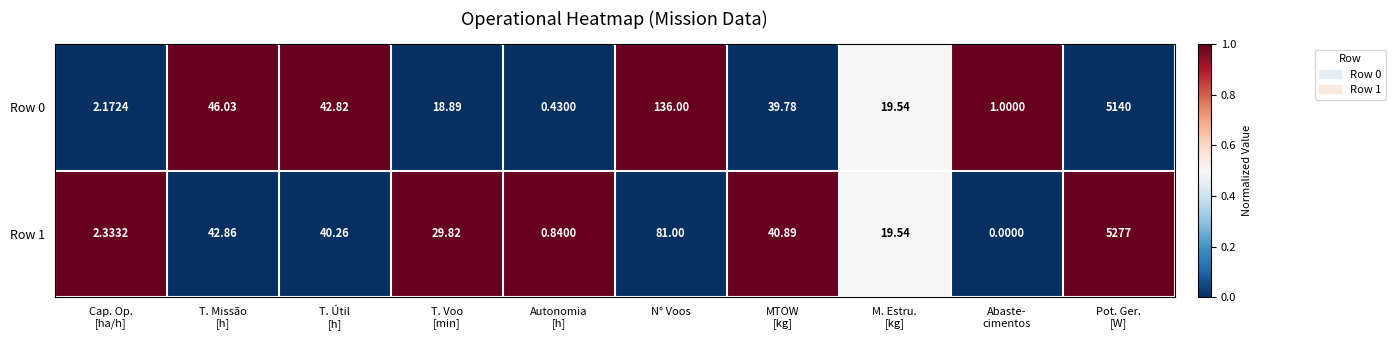

What is the difference between the highest and lowest values at Pot. Ger.
[W]?

137.0